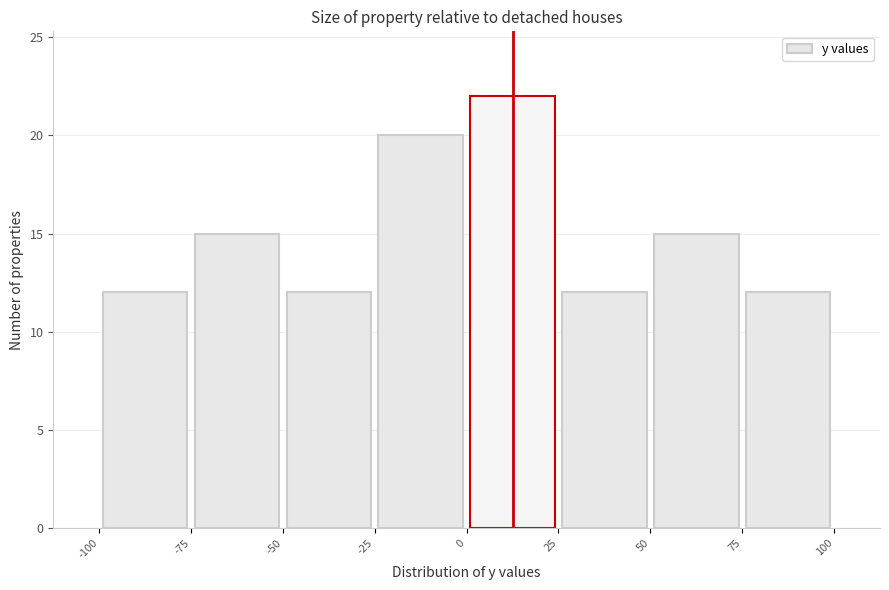

Which range on the x-axis has the tallest bar?

0 to 25